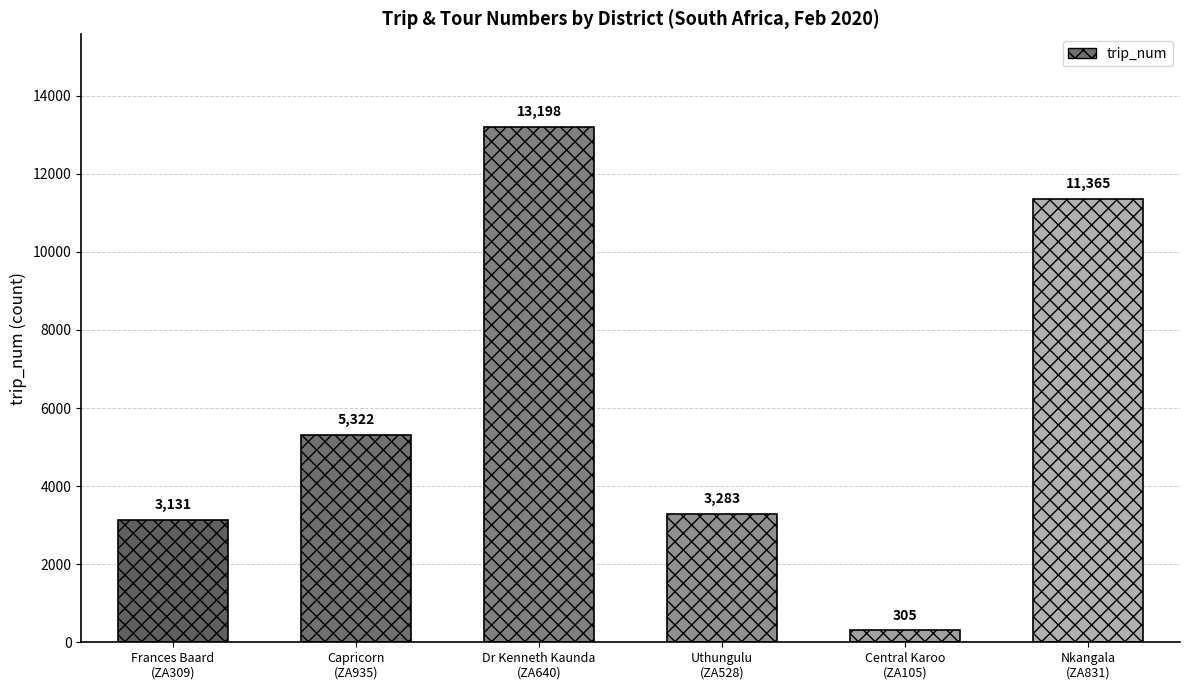

What is the minimum value shown in the chart?

305